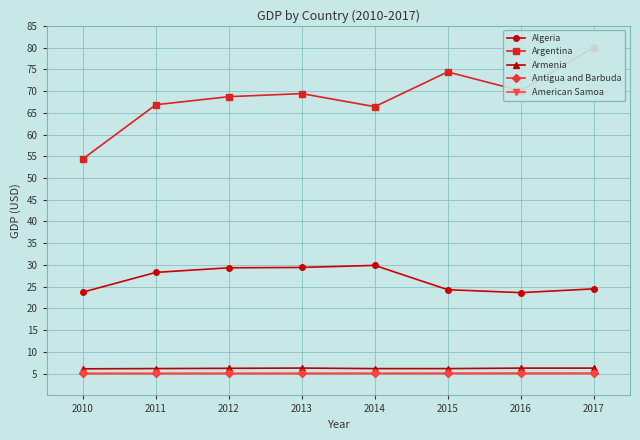

Rank the series at 2017 from lowest to highest value.

American Samoa, Antigua and Barbuda, Armenia, Algeria, Argentina